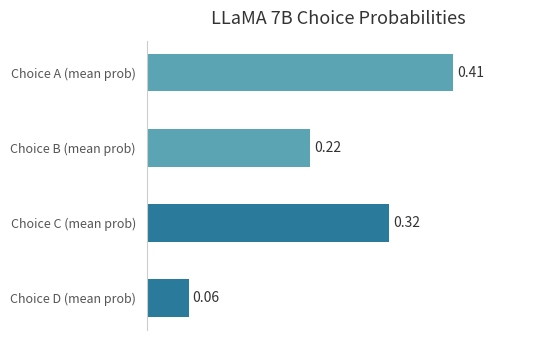

What is the sum of the values at Choice A (mean prob) and Choice C (mean prob)?

0.7